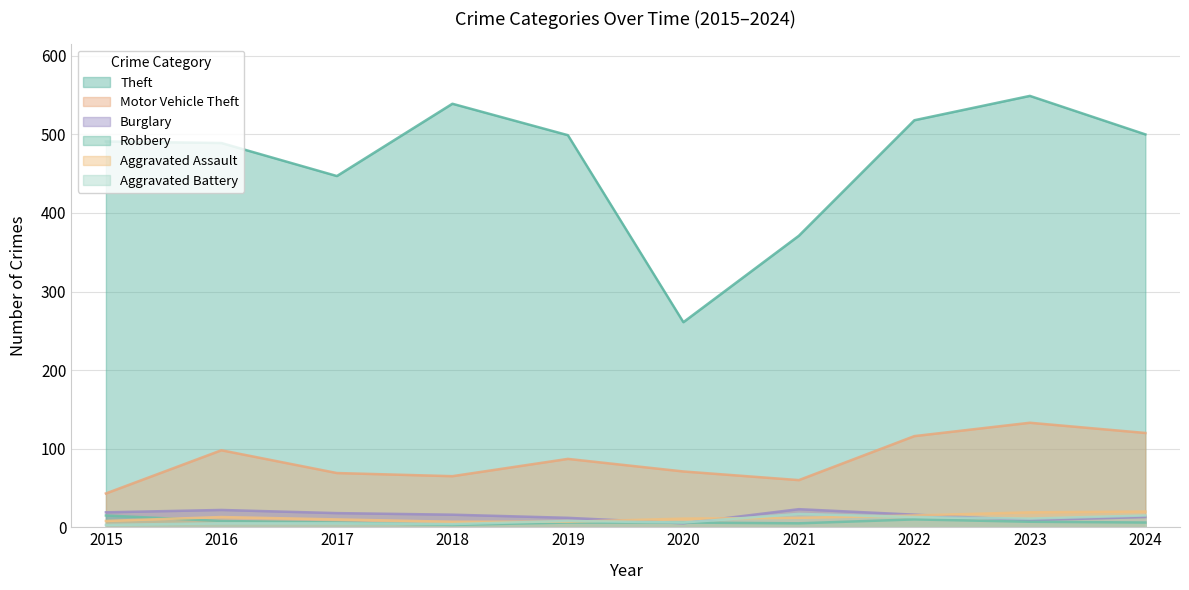

At which category does Motor Vehicle Theft reach its first local valley?

2018